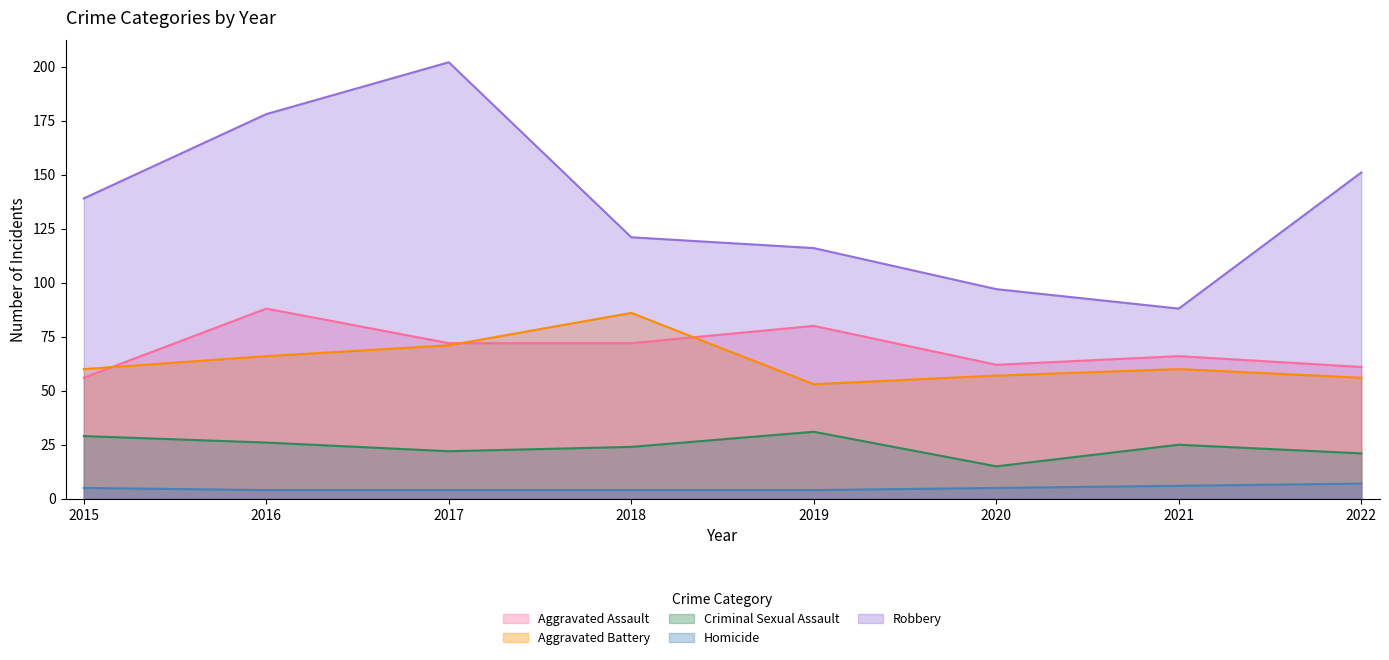

What is the difference between the highest and lowest values at 2018?

117